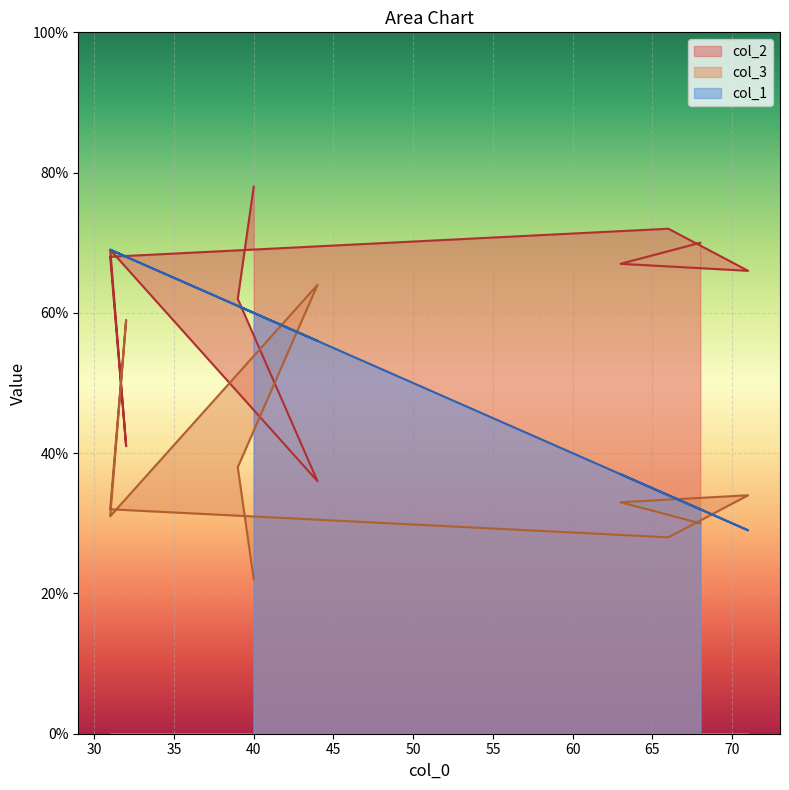

Reading left to right, transcribe all the data shown in this chart.

col_2: 40=78	39=62	44=36	31=69	32=41	31=68	66=72	71=66	63=67	68=70
col_3: 40=22	39=38	44=64	31=31	32=59	31=32	66=28	71=34	63=33	68=30
col_1: 40=60	39=61	44=56	31=69	32=68	31=69	66=34	71=29	63=37	68=32